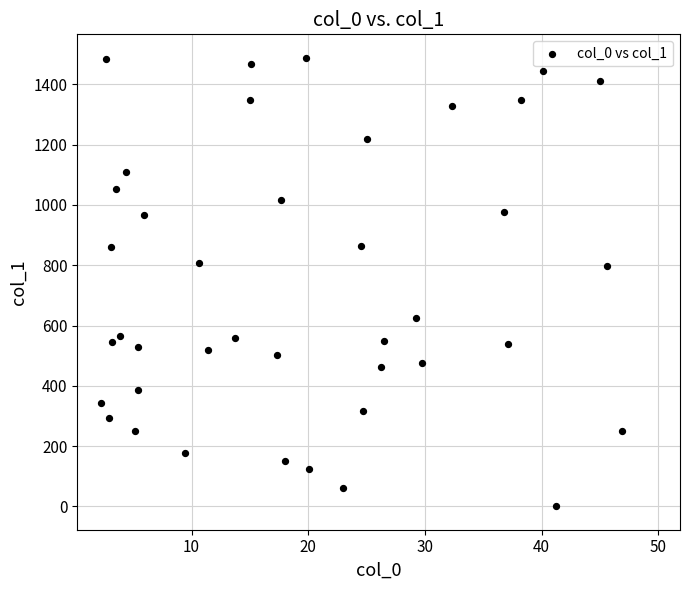

What is the range of X values (max minus min)?

44.6